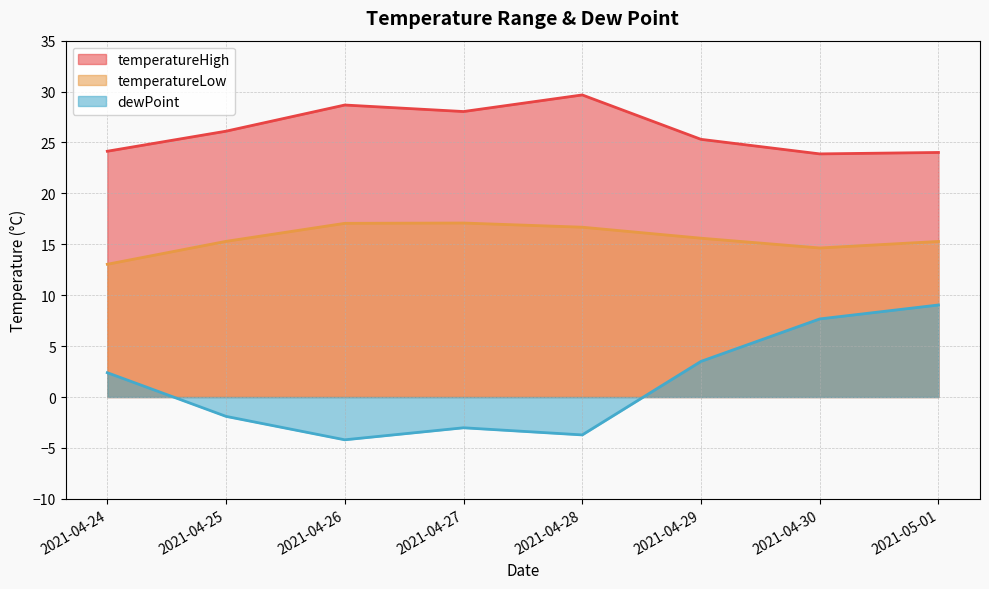

Does the chart display data point markers on the line(s)?

No